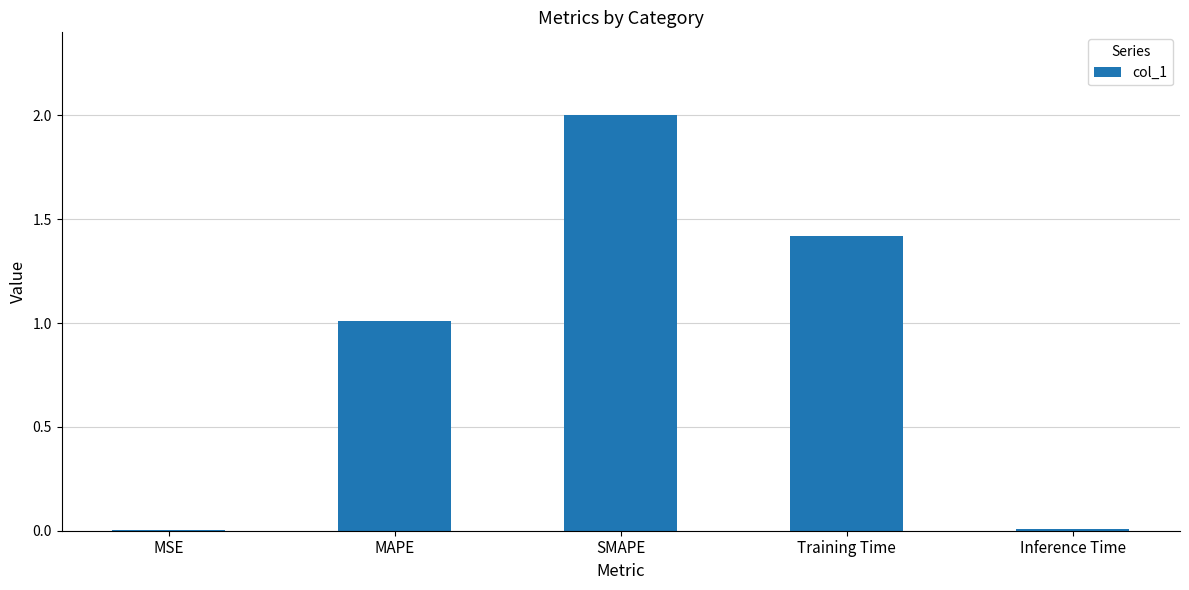

Between SMAPE and Inference Time, which is larger?

SMAPE